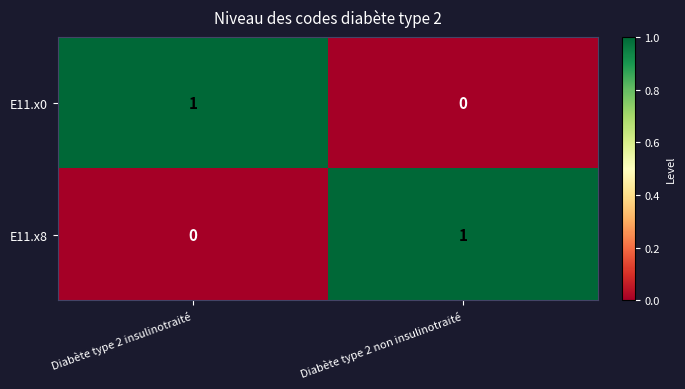

The E11.x0 series shows 0 at Diabète type 2 non insulinotraité. True or false?

True